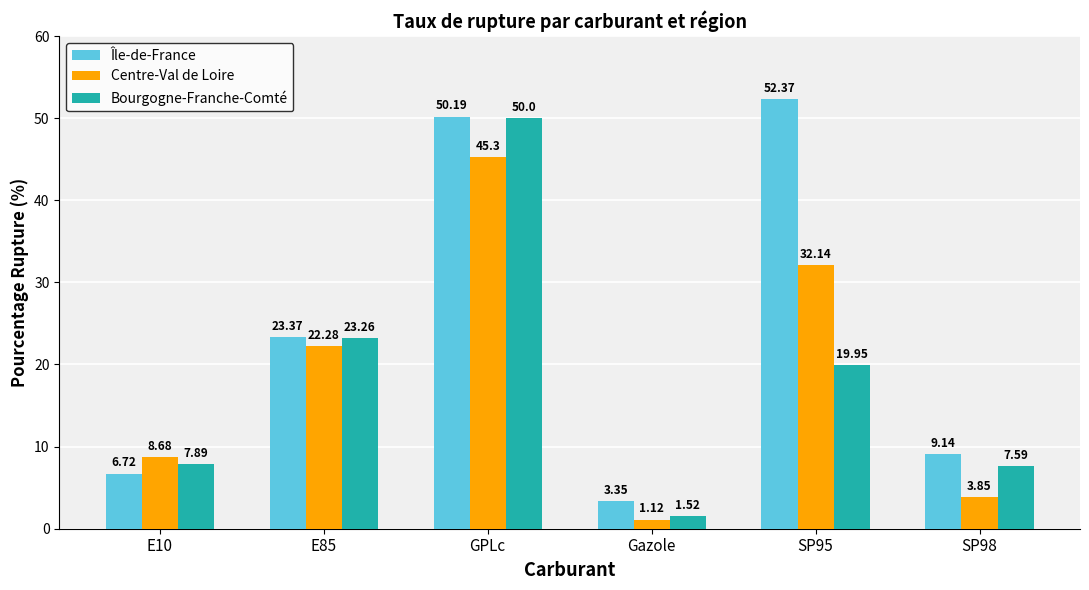

Where does the Île-de-France series first go above 23?

E85